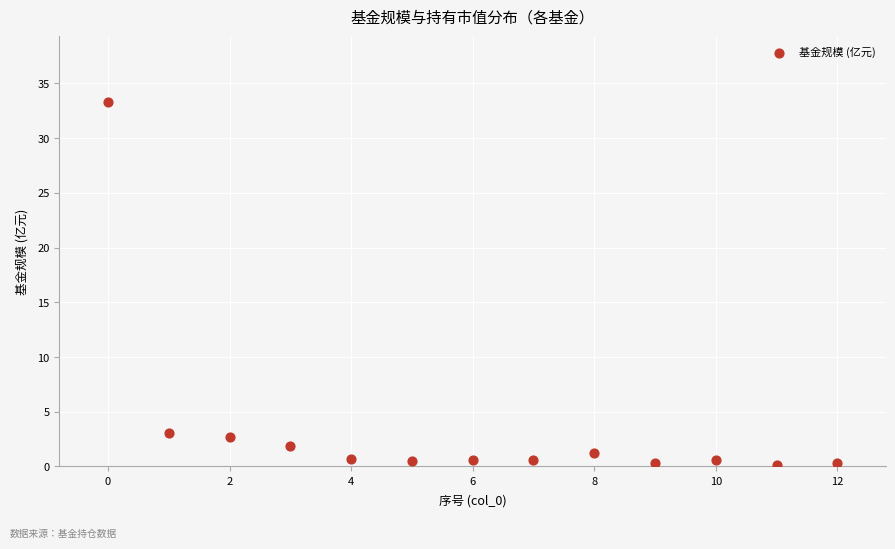

What is the range of Y values (max minus min)?

33.2